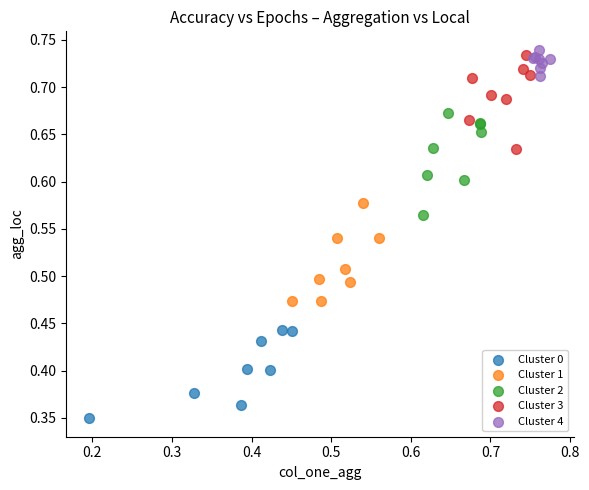

Which series contains the highest Y value?

Cluster 4